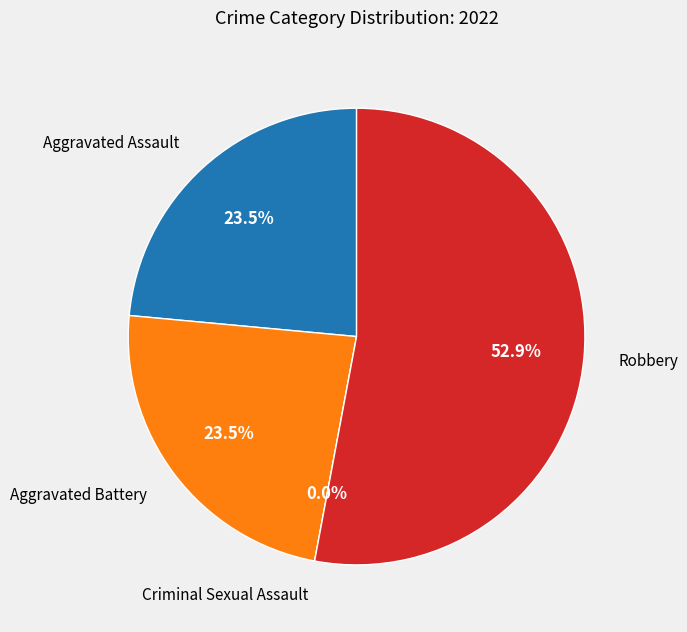

Is there a majority slice in this chart?

Yes